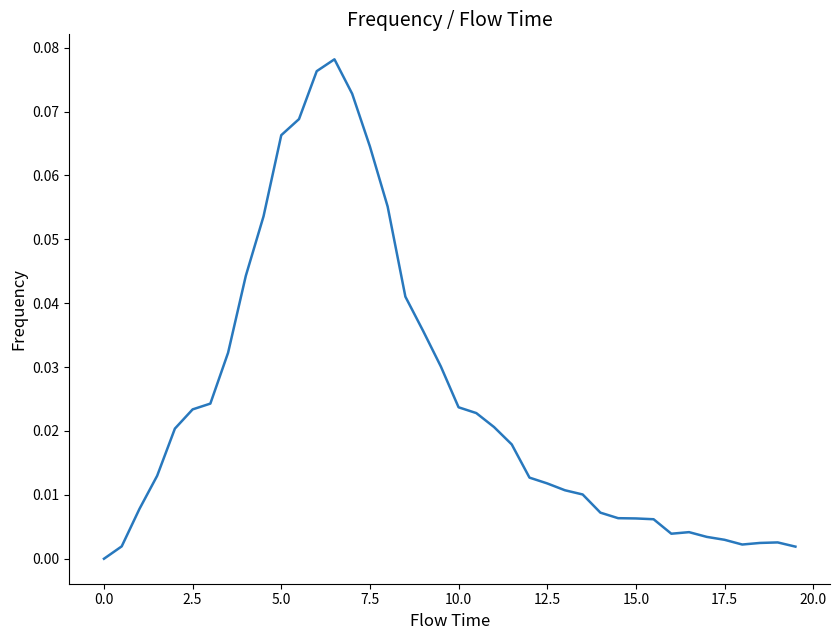

True or false: there are more than 2 points higher than both neighbors.

True